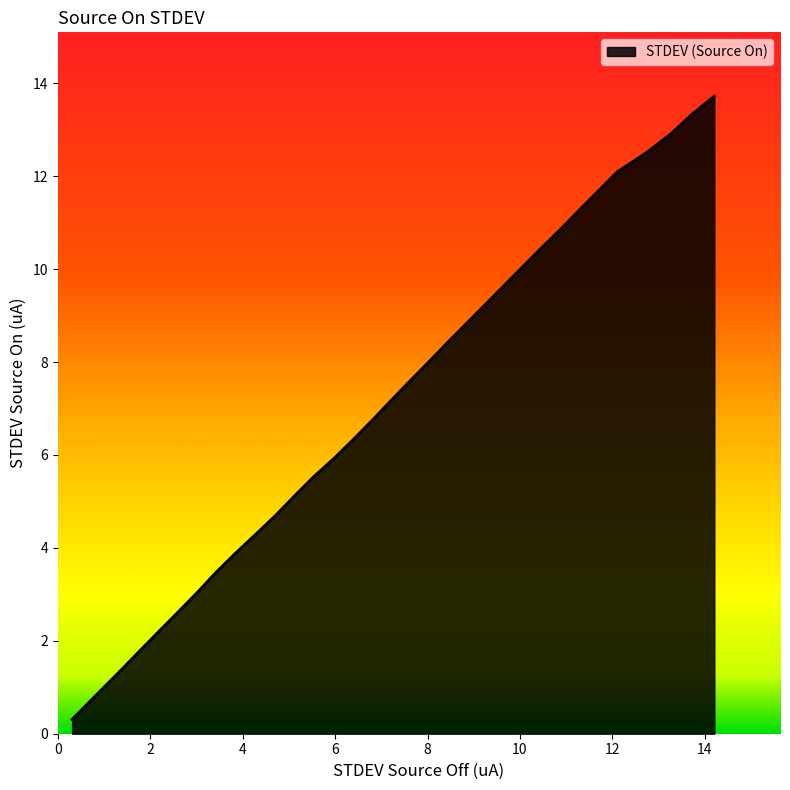

What is the difference between the maximum and minimum values?

13.4